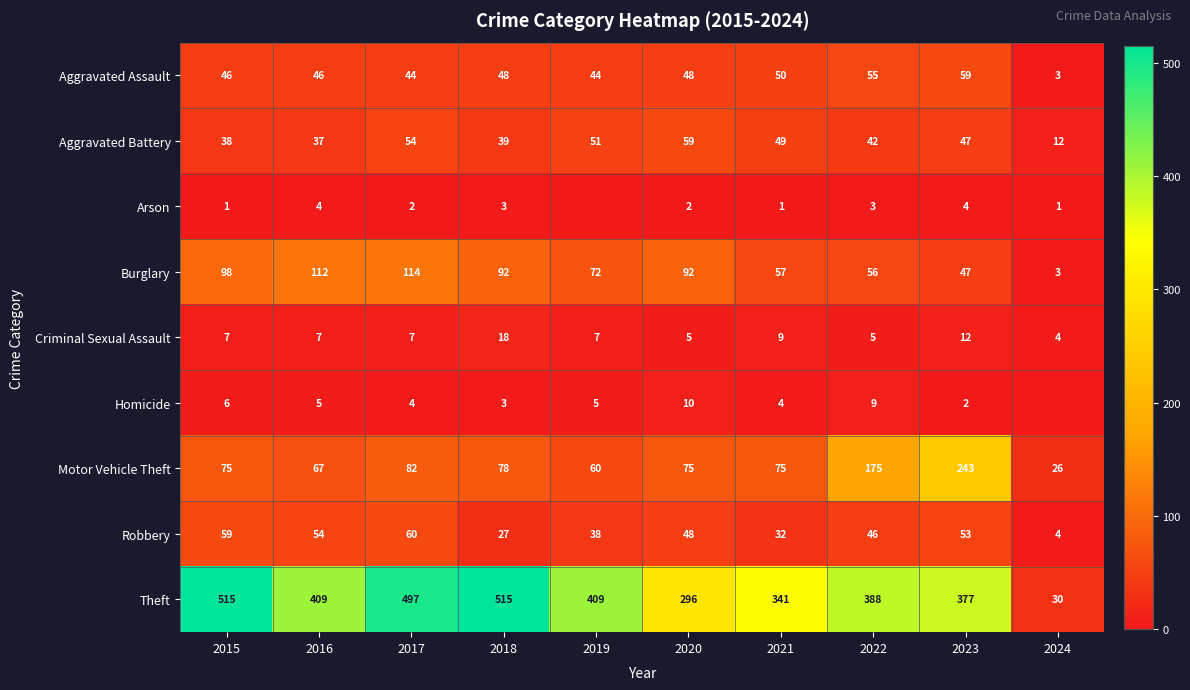

What is the lowest value of the Aggravated Assault series?

3